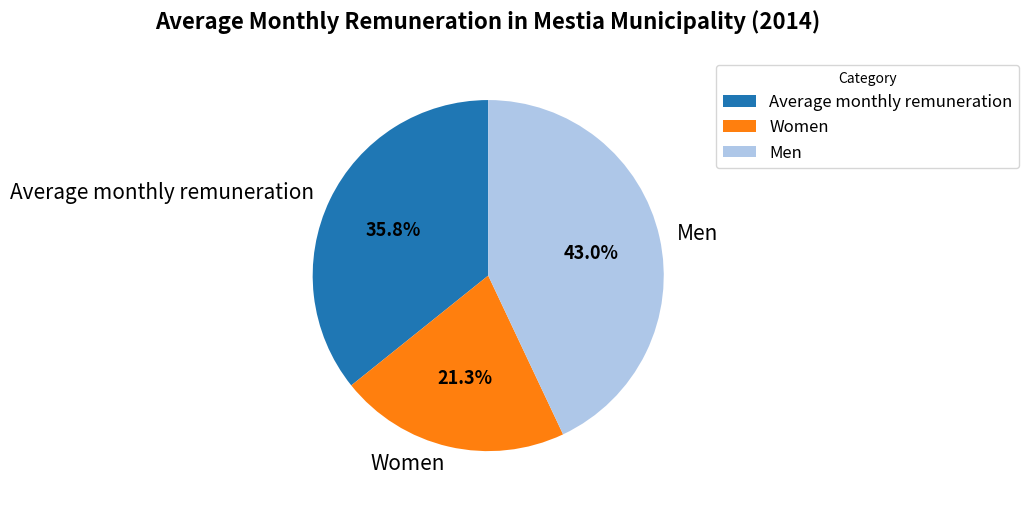

Count the number of slices in the pie.

3